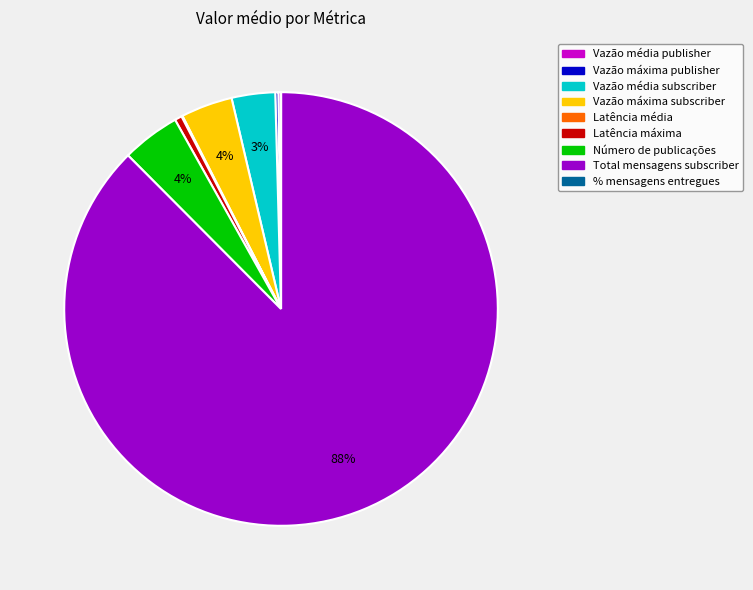

To the nearest percent, what percentage of the pie is Latência máxima?

1%